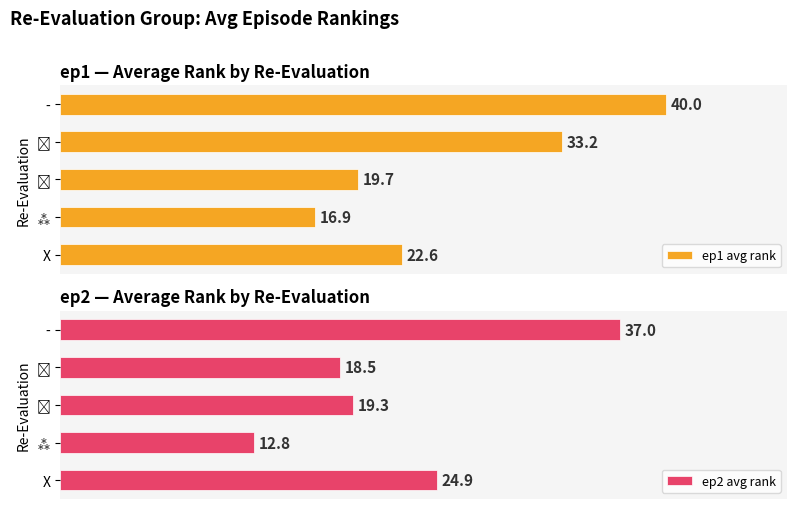

Where is ep2 avg rank nearest to the value 24?

X